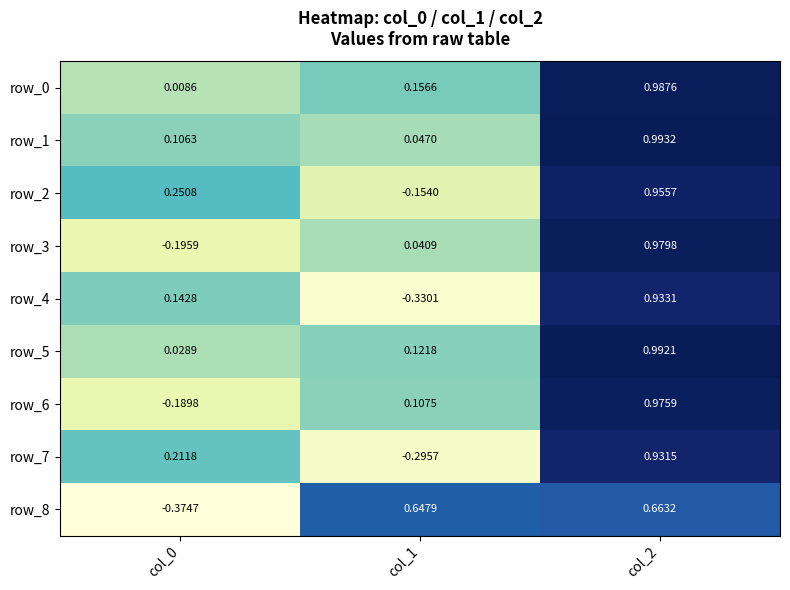

How many categories are shown in the chart?

3